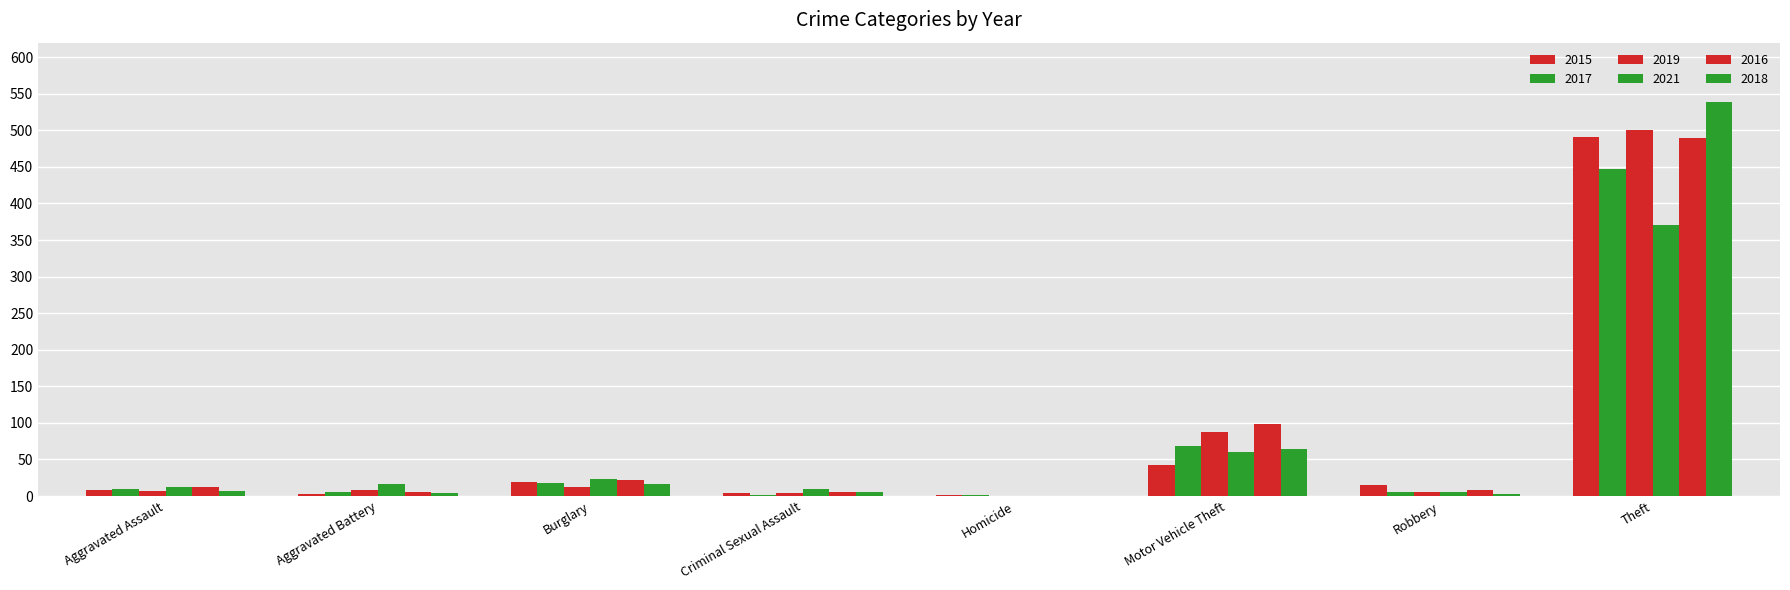

How many groups of bars are there?

8